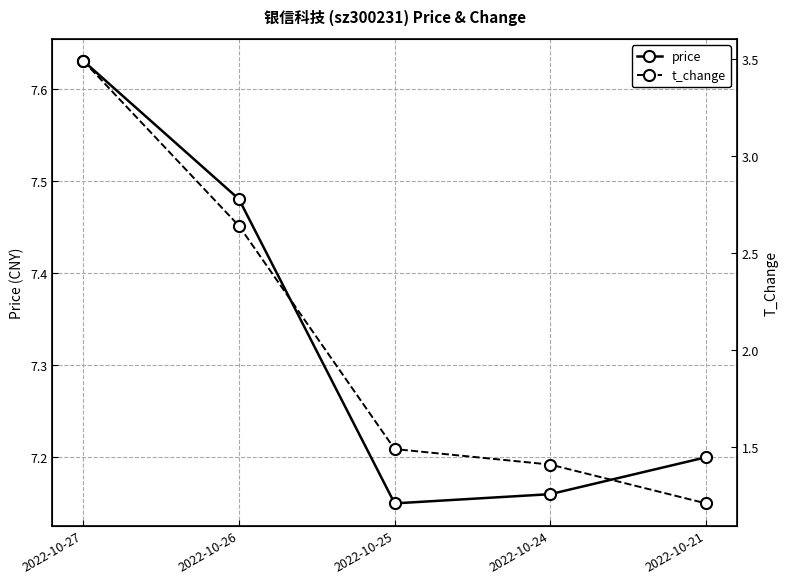

True or false: price has more than 2 interior local peaks.

False